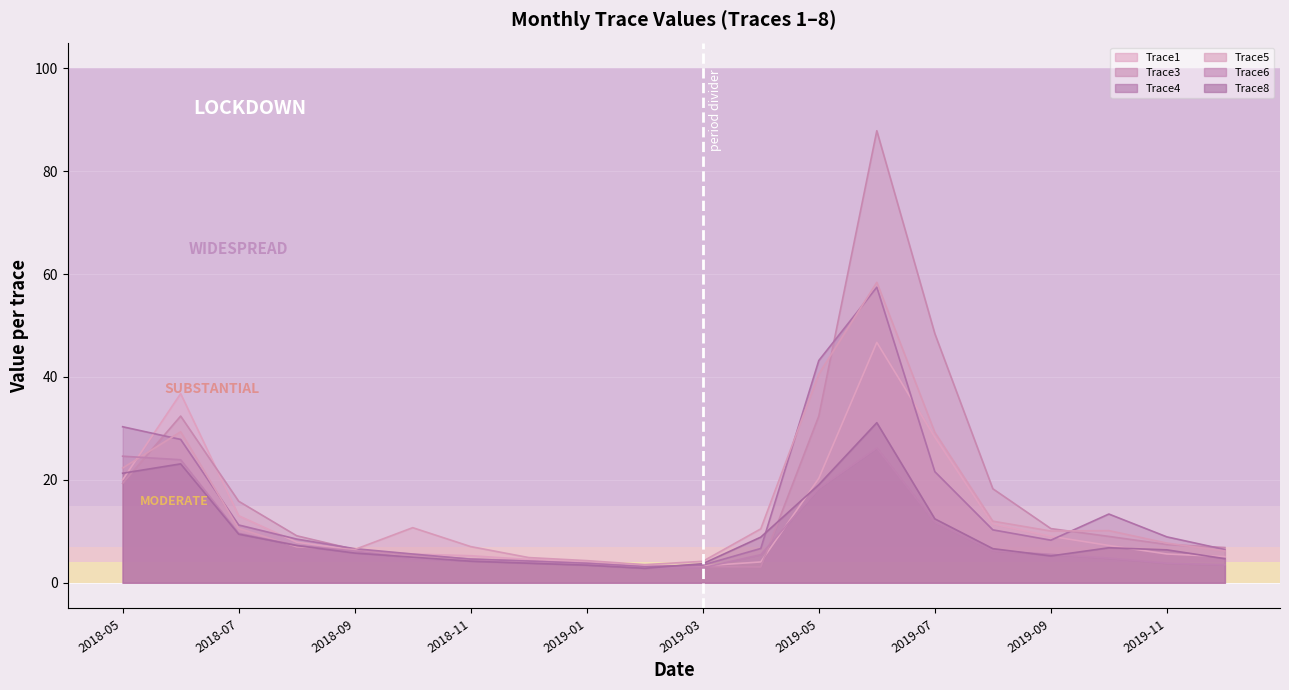

After their last crossing, which series has the higher values: Trace3 or Trace4?

Trace3